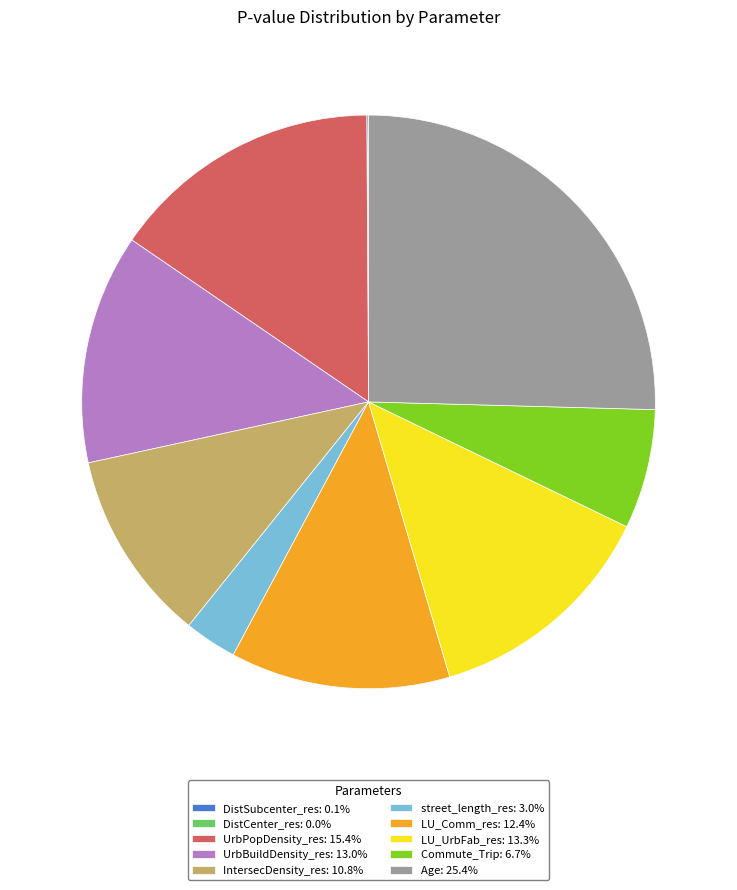

Do UrbBuildDensity_res: 13.0% and Commute_Trip: 6.7% together represent more than half of the pie?

No